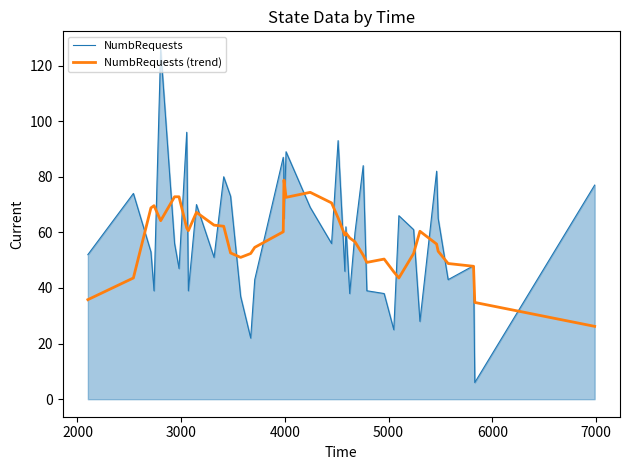

List the series in order of their peak value, highest first.

NumbRequests, NumbRequests (trend)